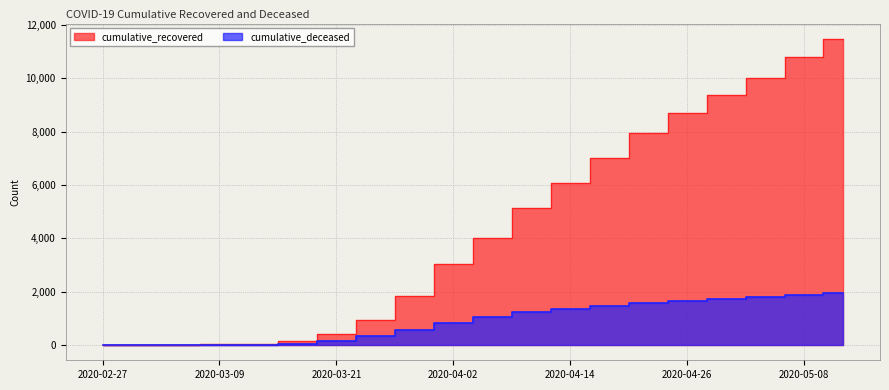

Which series has the largest range (max minus min)?

cumulative_recovered